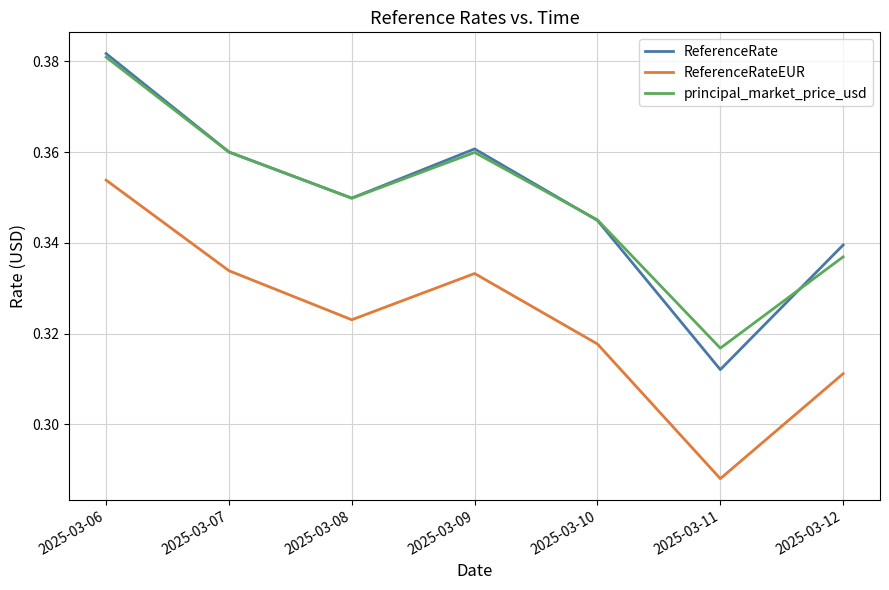

What is the sum of the ReferenceRateEUR values at 2025-03-06 and 2025-03-11?

0.6